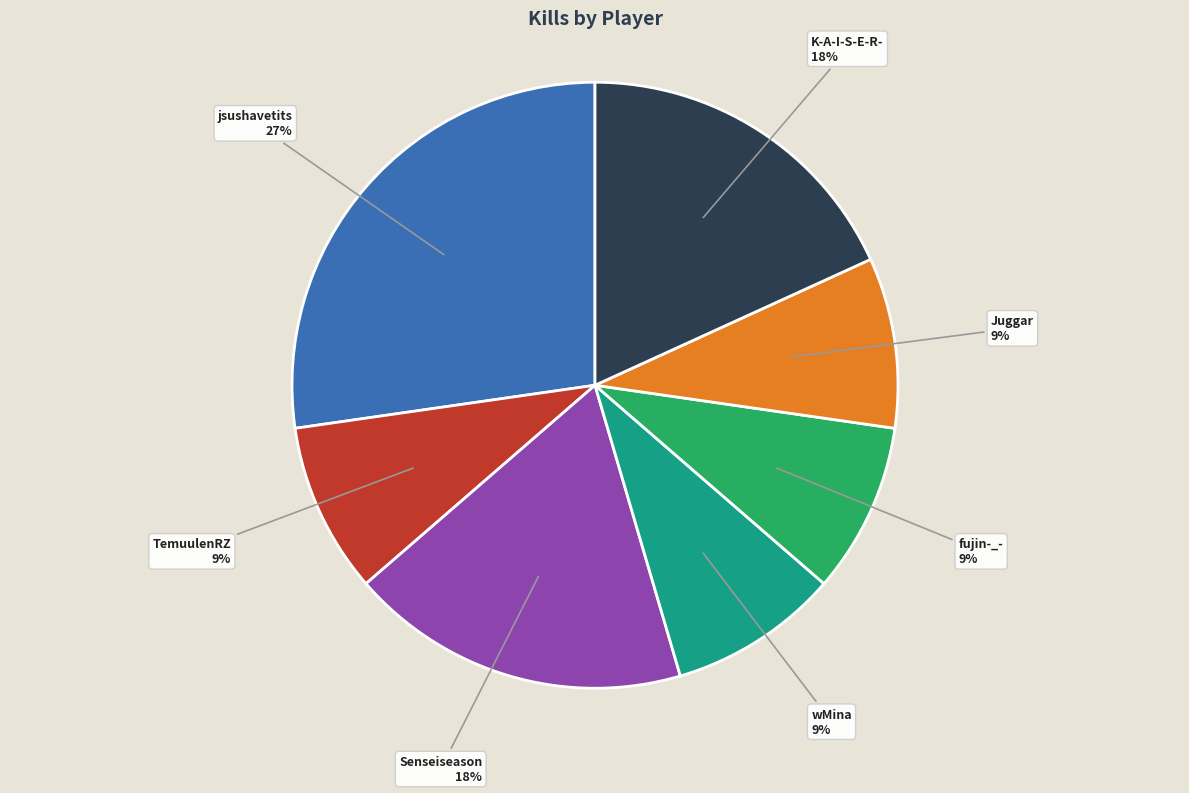

To the nearest percent, what is the average slice percentage?

14%